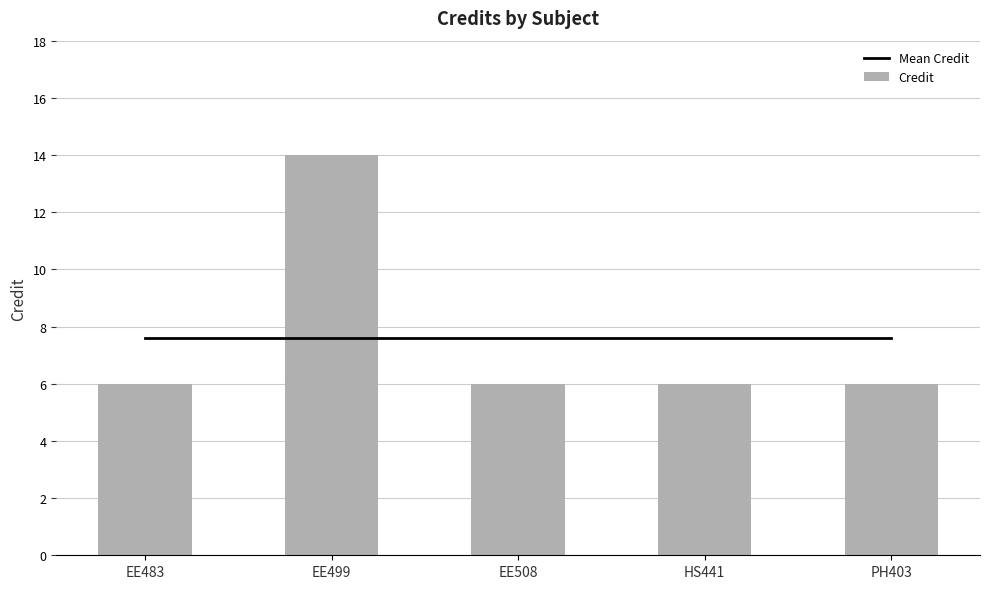

The value of Credit at HS441 is 3.8. True or false?

False